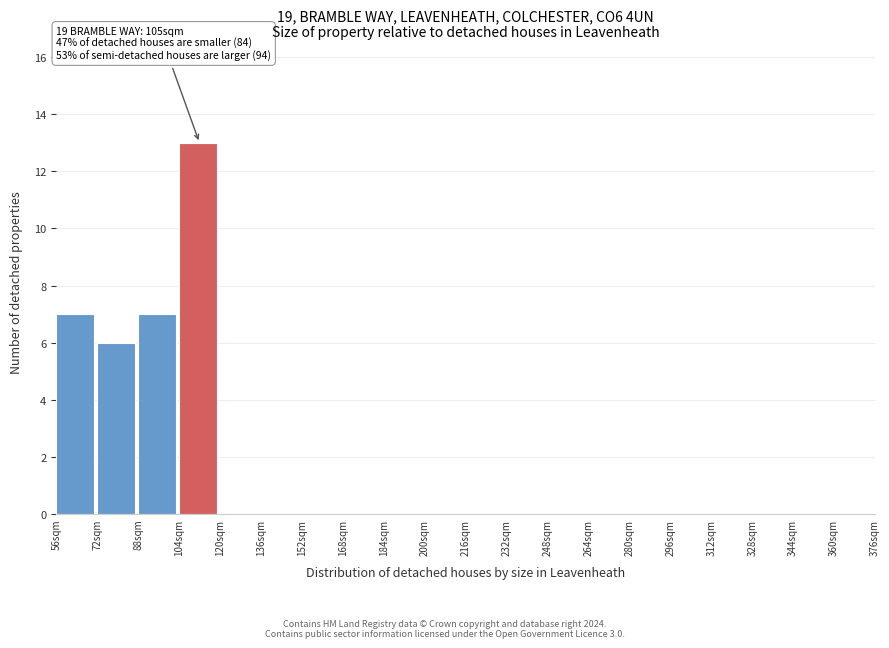

Over which range of the x-axis is the bar tallest?

104 to 120